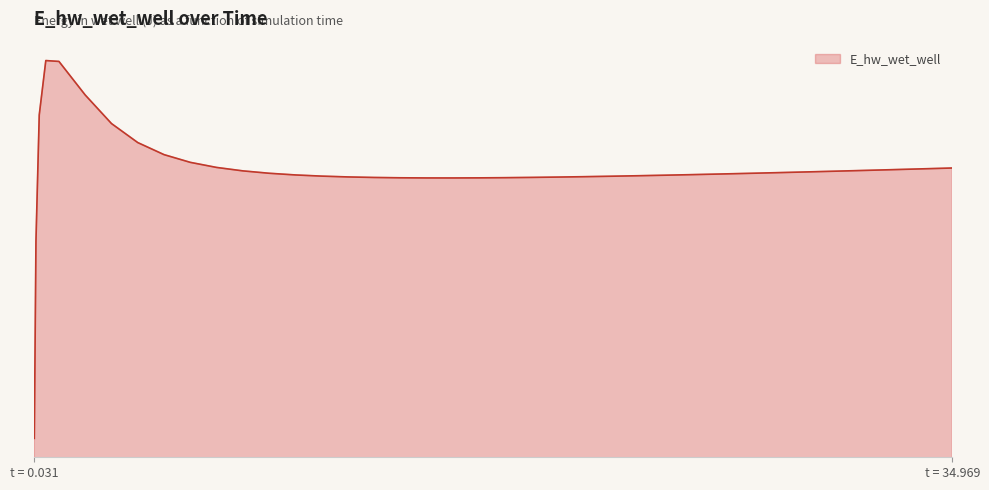

Does the chart have visible grid lines?

No